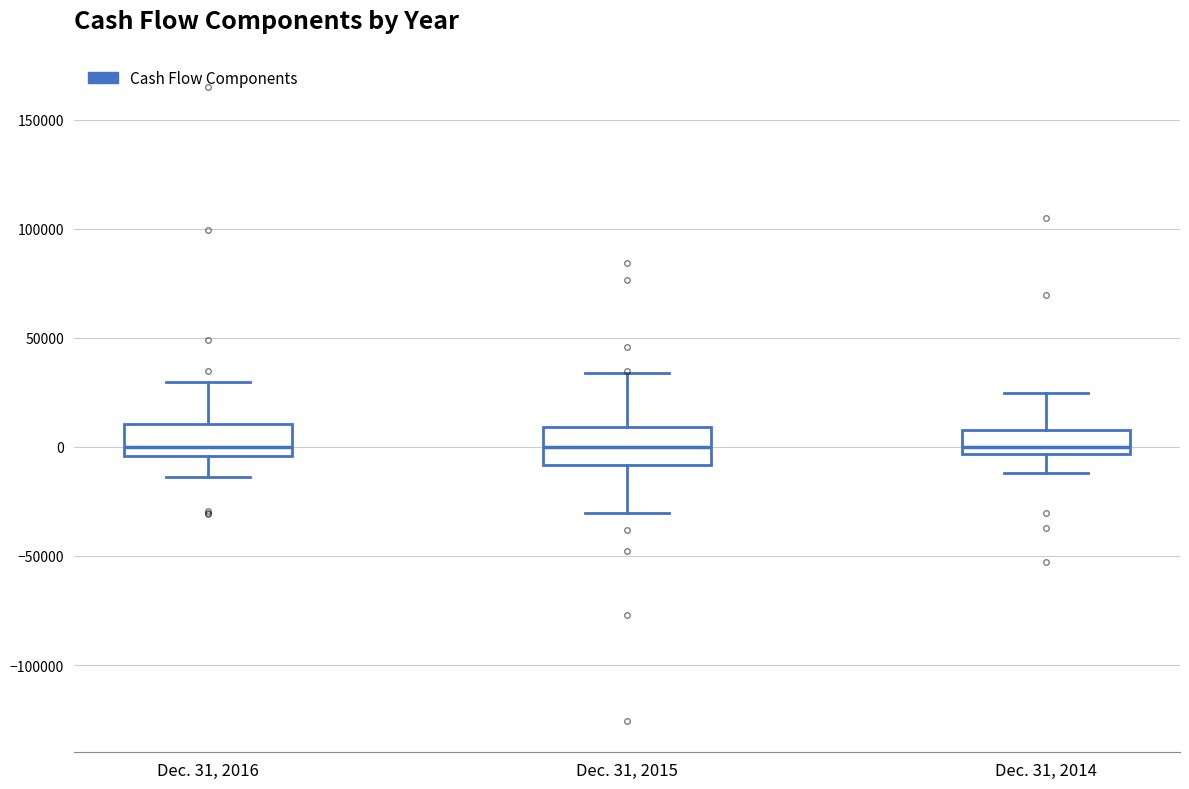

Where does the median line of the box for Dec. 31, 2015 sit on the y-axis? The values are not printed on the chart, so give them approximately, as read against the axis.

0